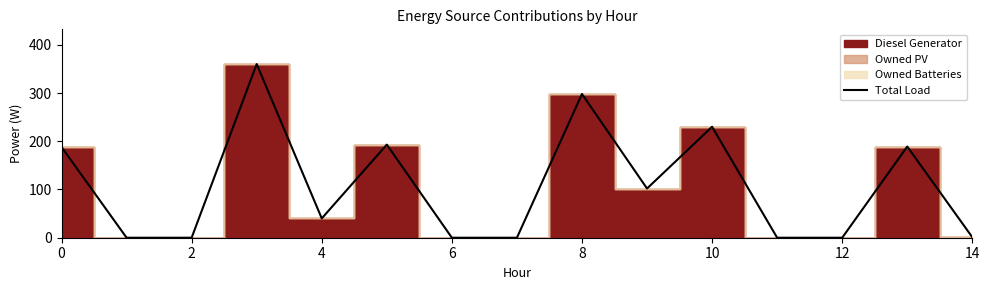

What is the maximum value for Total Load?

360